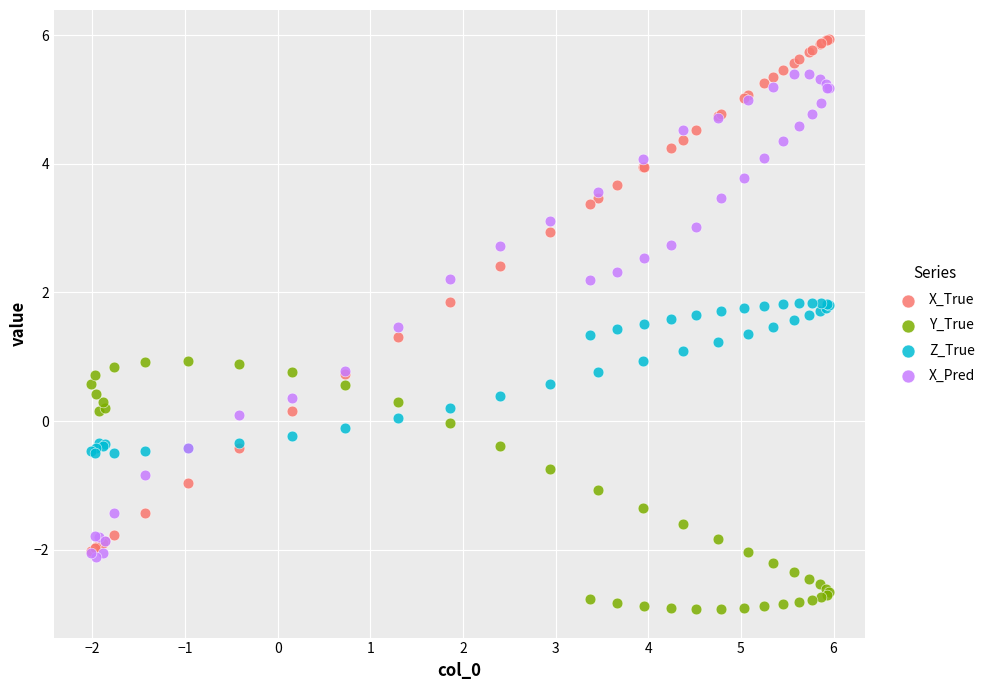

Which series contains the highest Y value?

X_True